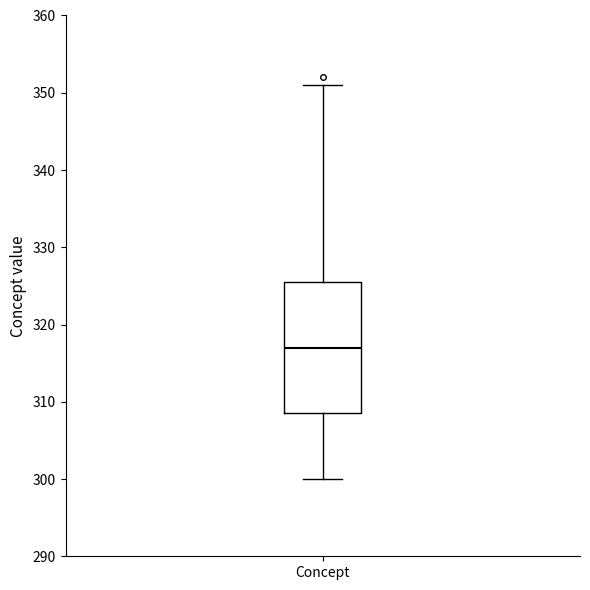

Transcribe this box plot: give where the median line is, the range the box spans, and where the two whiskers end, as read against the y-axis. The values are not printed on the chart, so give them approximately, as read against the axis.

median 317, box 309 to 326, whiskers 300 to 351